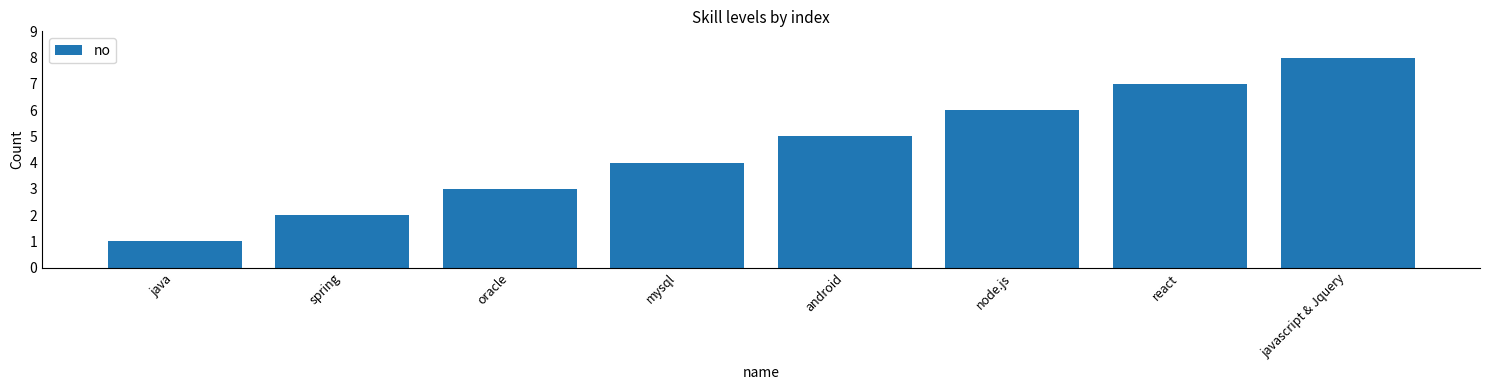

List the labels in order of value, largest first.

javascript & Jquery, react, node.js, android, mysql, oracle, spring, java